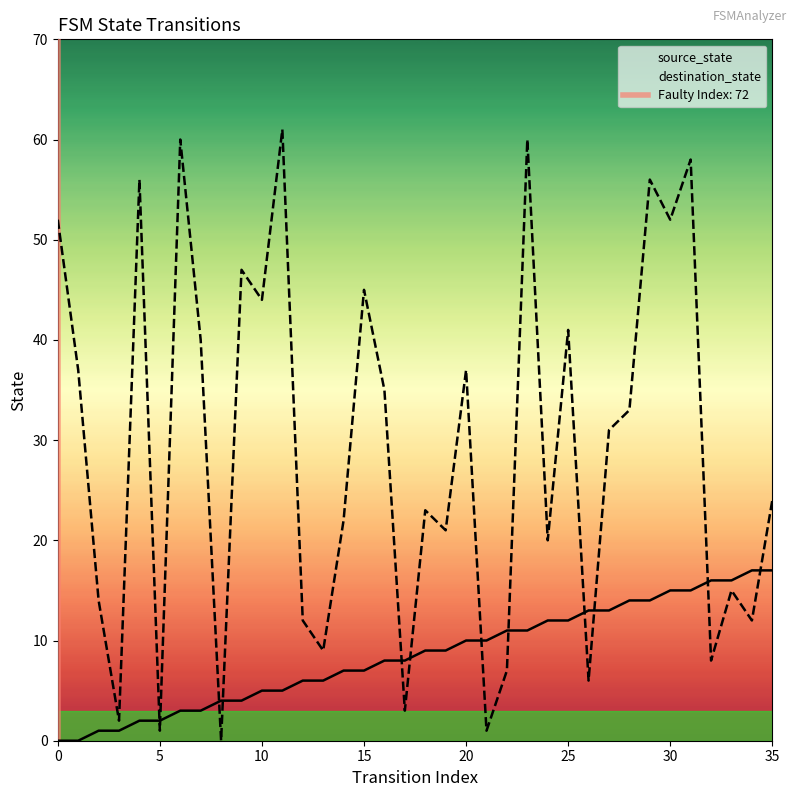

How many values in the source_state series exceed 9?

16